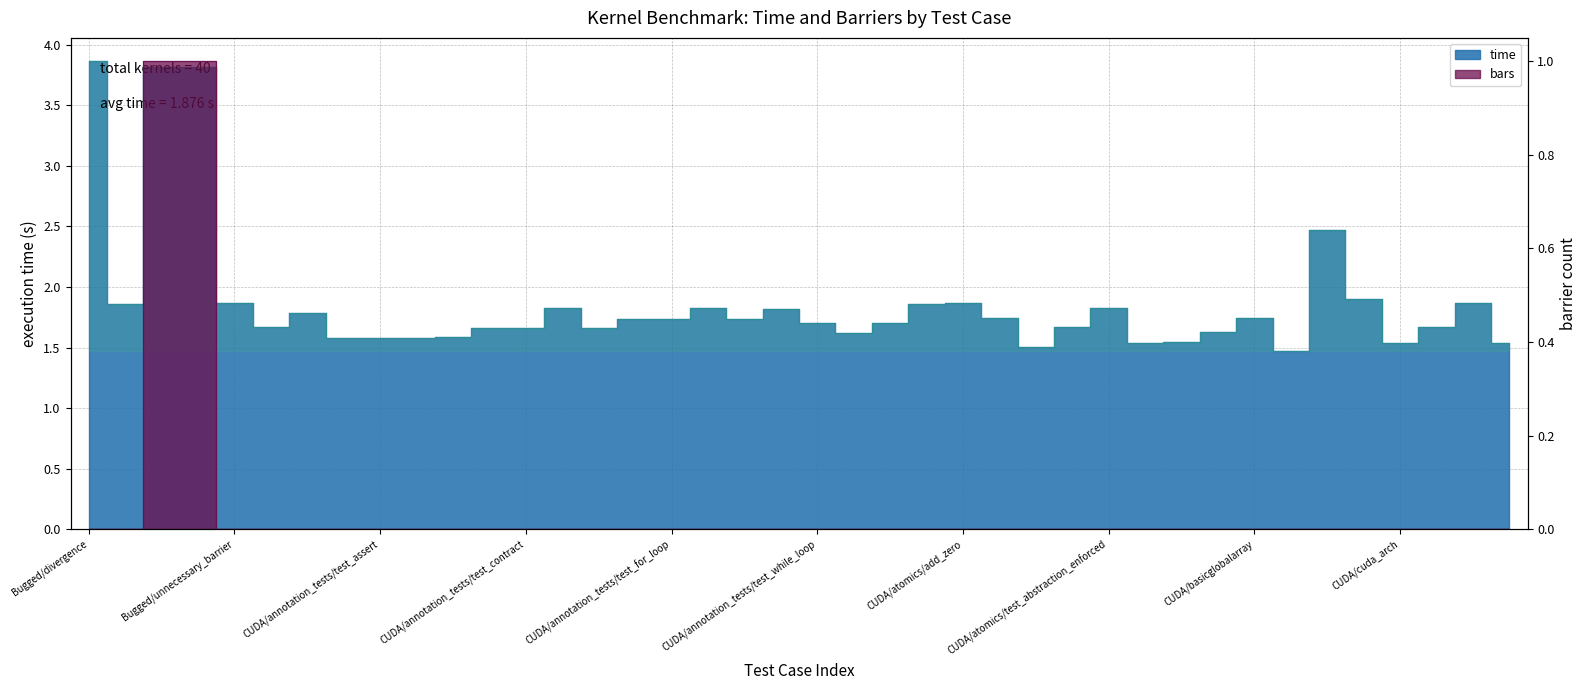

What is the label of the 26th point from the right?

CUDA/annotation_tests/test_enabled